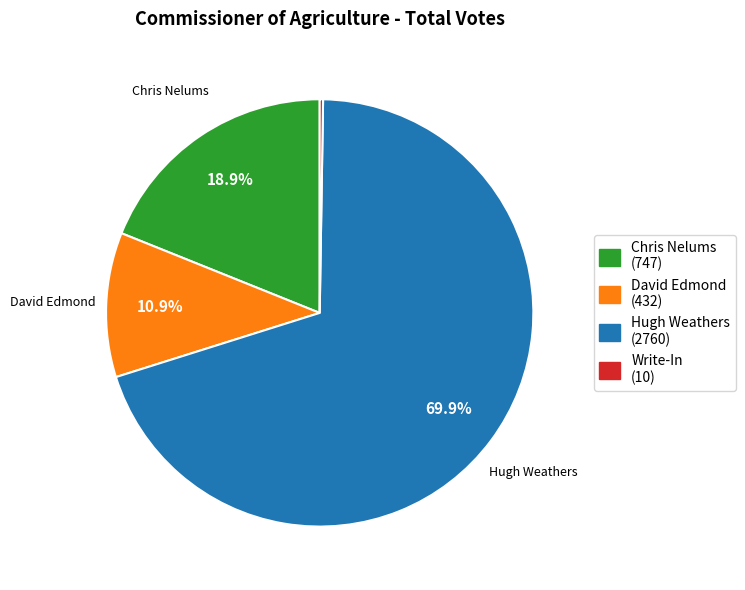

Is there any slice that represents more than half of the pie?

Yes